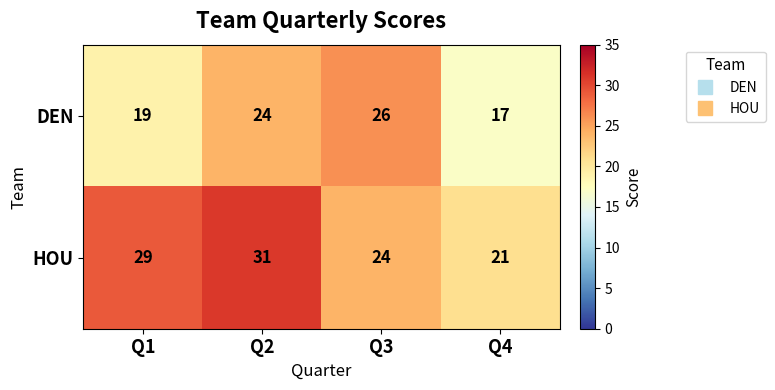

At Q2, list the series in order from smallest to largest.

DEN, HOU